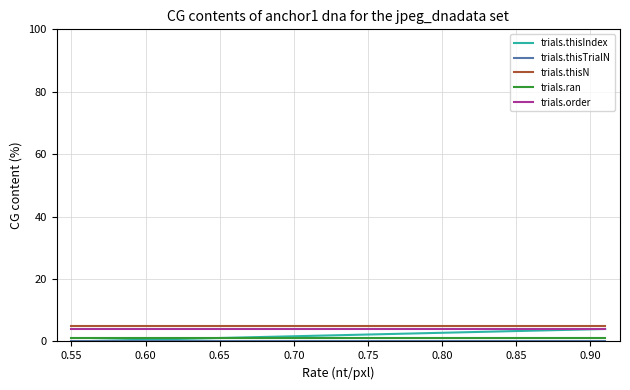

True or false: trials.order and trials.ran cross at least once.

False